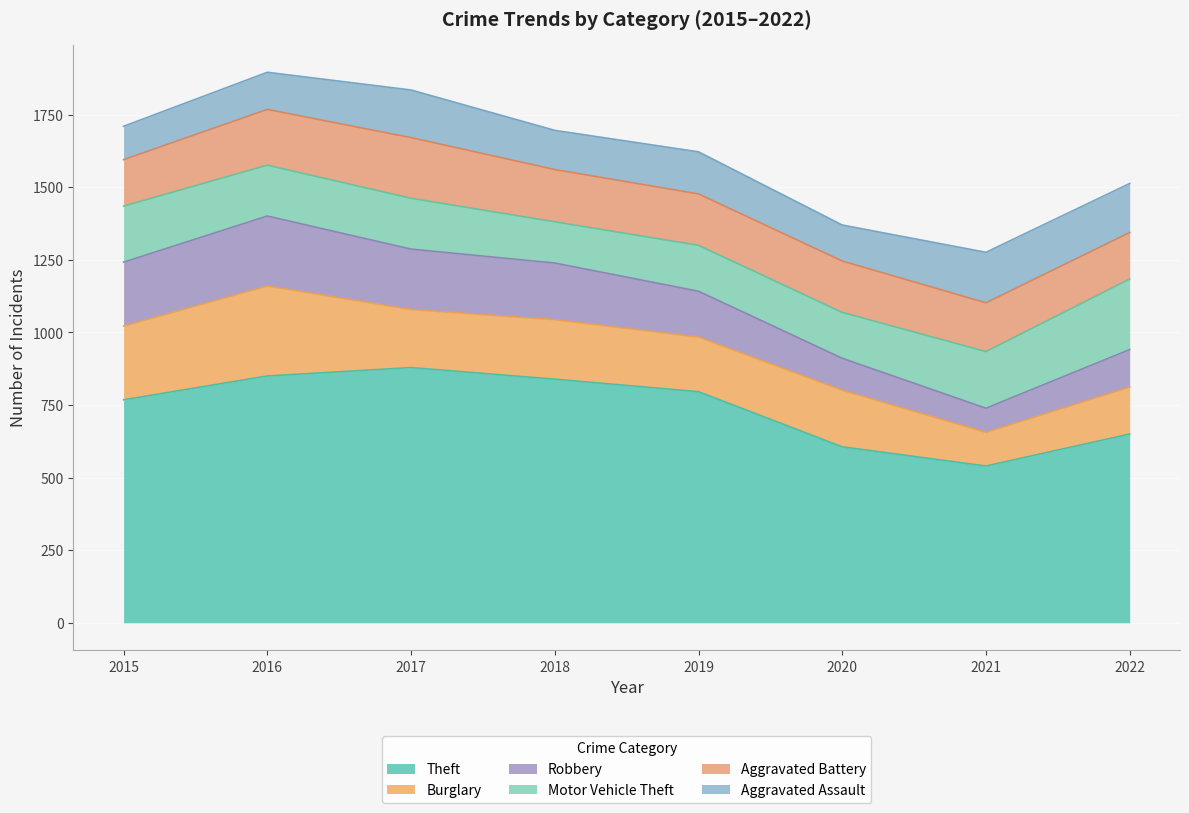

Between 2021 and 2020, which is larger?

2020